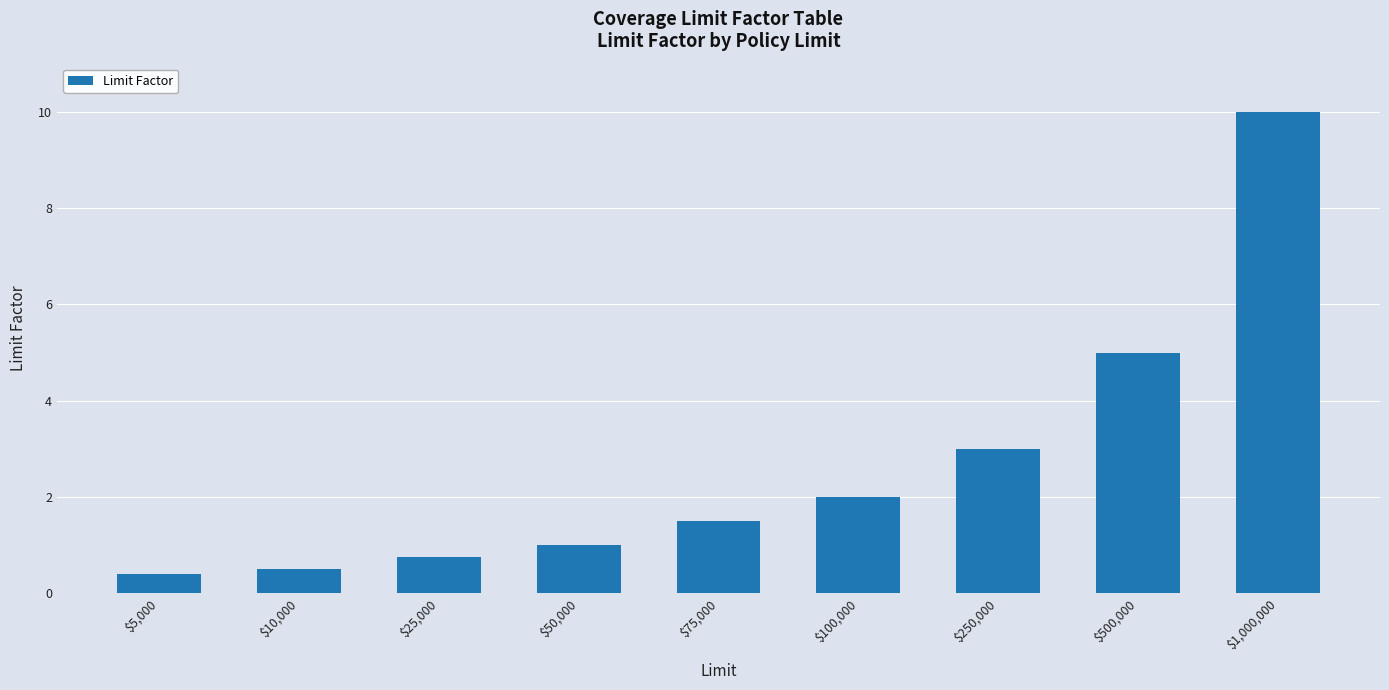

Where is the data nearest to the value 5?

$500,000